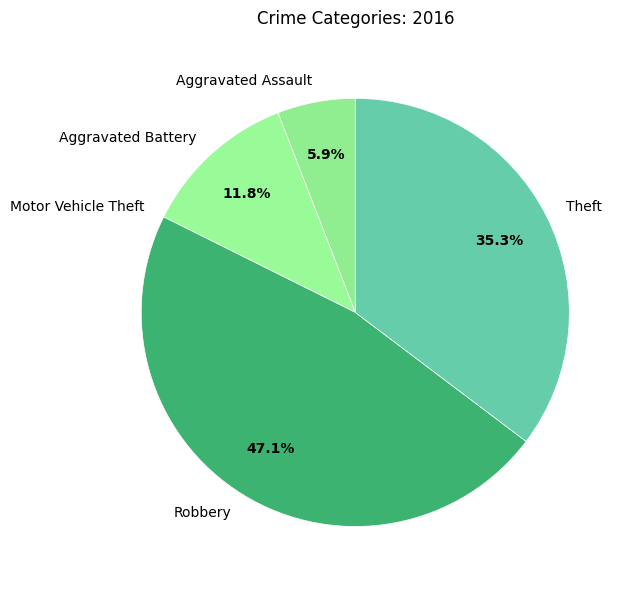

Is there any slice that represents more than half of the pie?

No